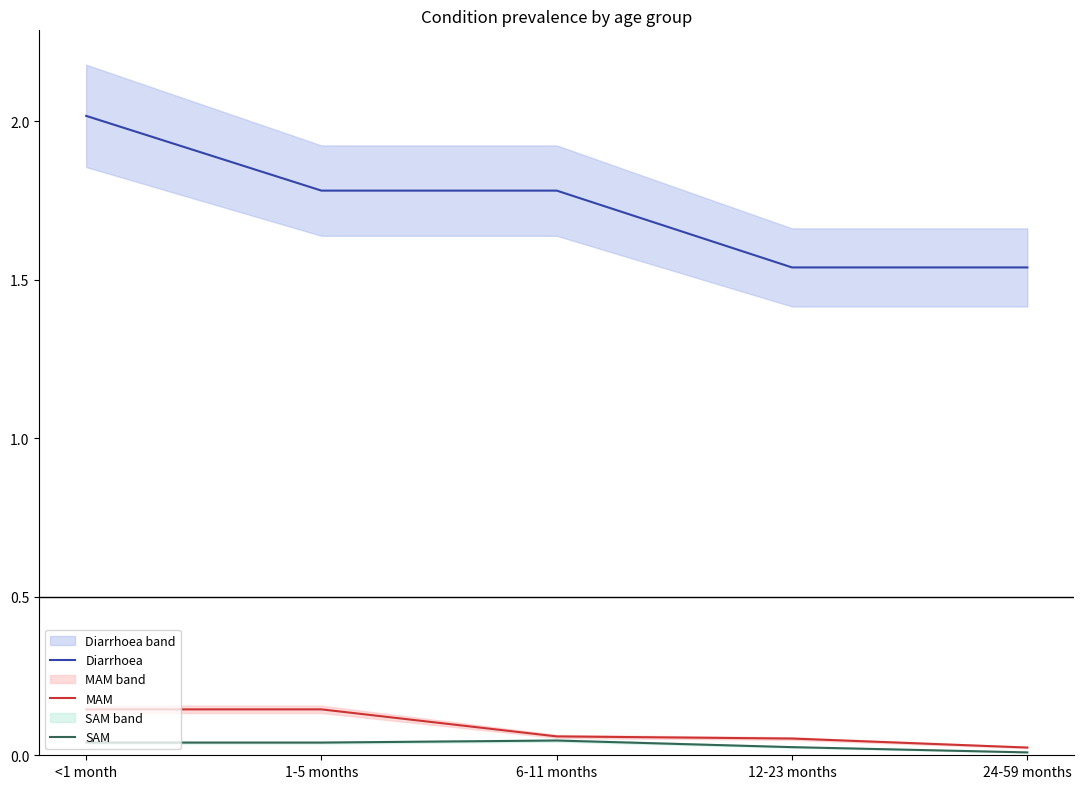

True or false: Diarrhoea and SAM cross at least once.

False